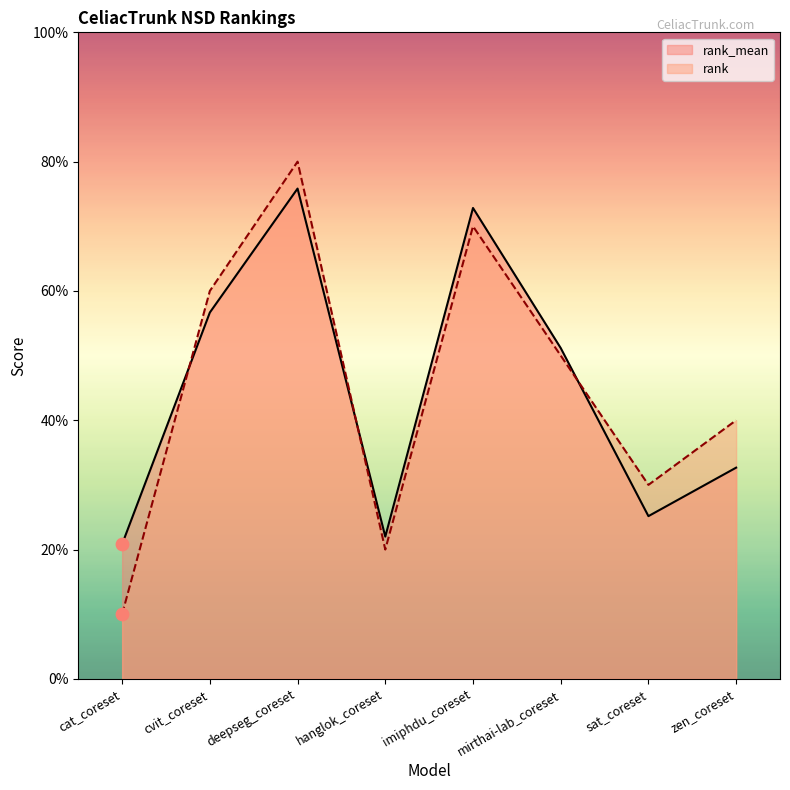

Is the value of rank at imiphdu_coreset greater than the value of rank_mean at hanglok_coreset?

Yes